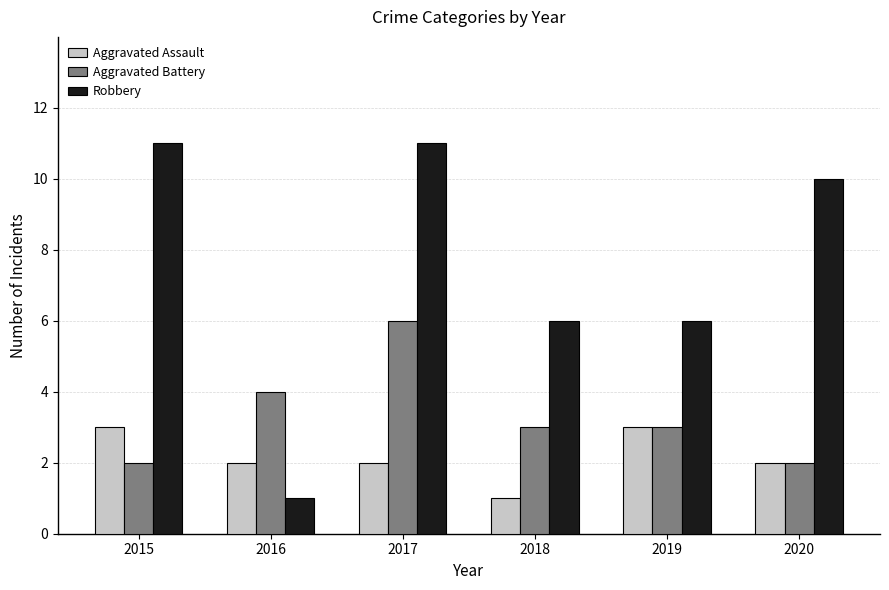

Which category has the lowest value in the Robbery series?

2016